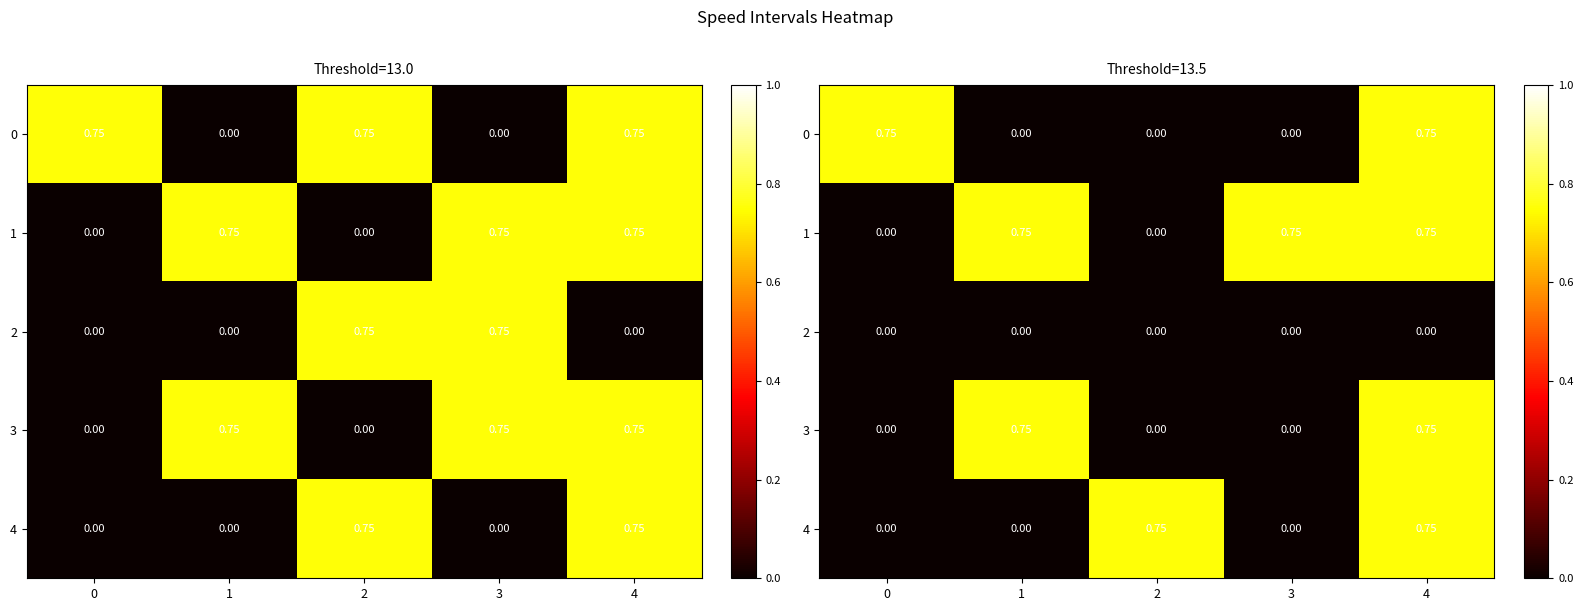

Rank the categories by 0 value from lowest to highest.

1, 2, 3, 0, 4